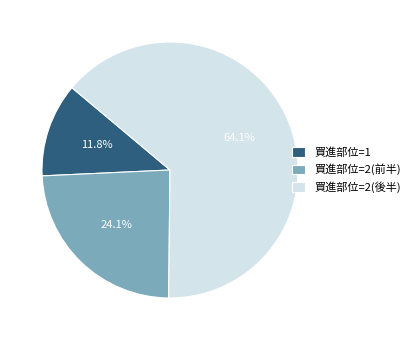

Combined, do 買進部位=2(後半) and 買進部位=2(前半) account for over 50%?

Yes